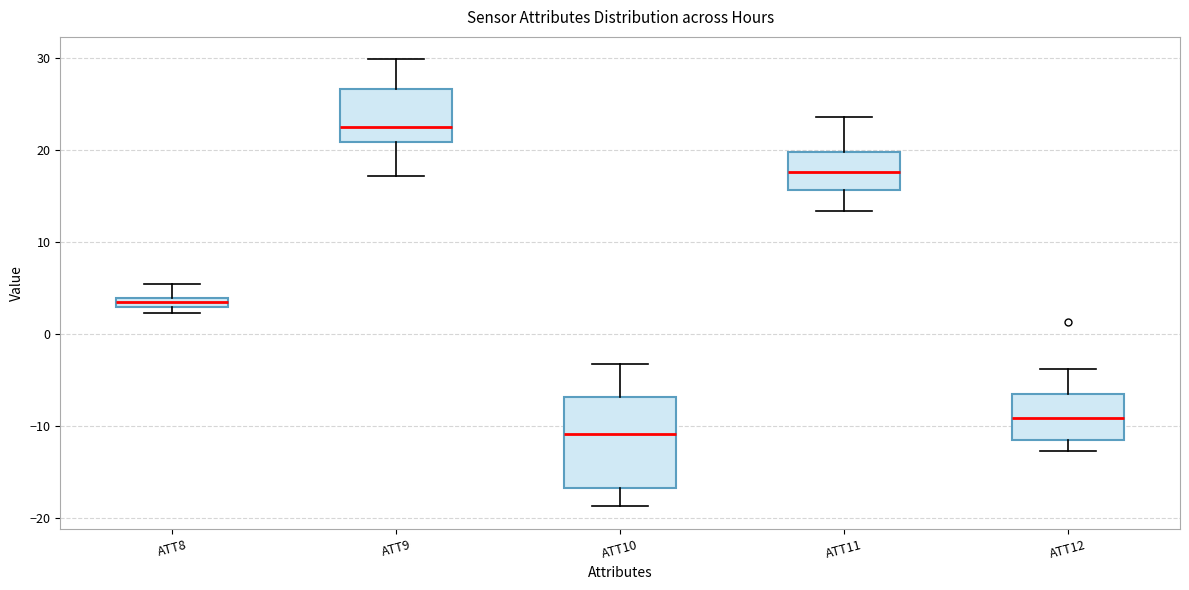

Where does the upper whisker of the box for ATT9 end on the y-axis? The values are not printed on the chart, so give them approximately, as read against the axis.

30